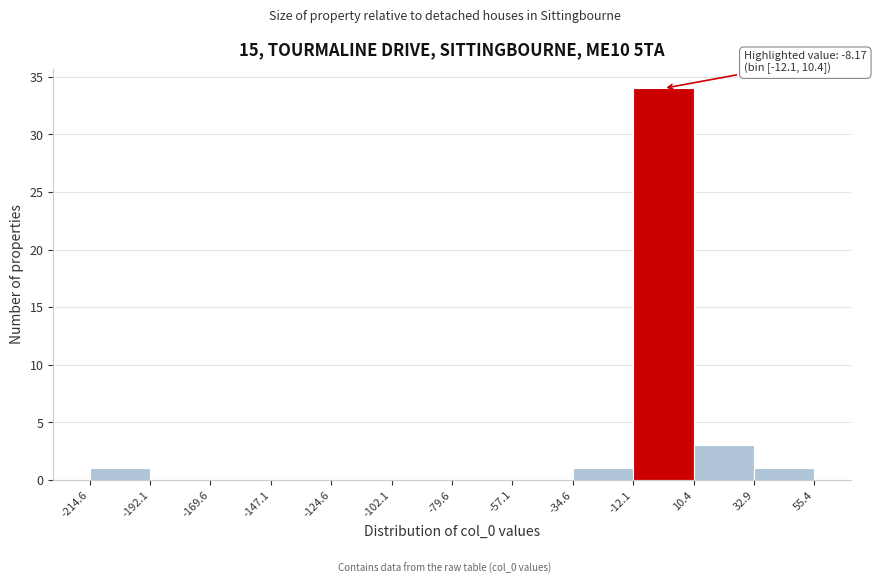

Over which range of the x-axis is the bar tallest?

-12.1 to 10.4